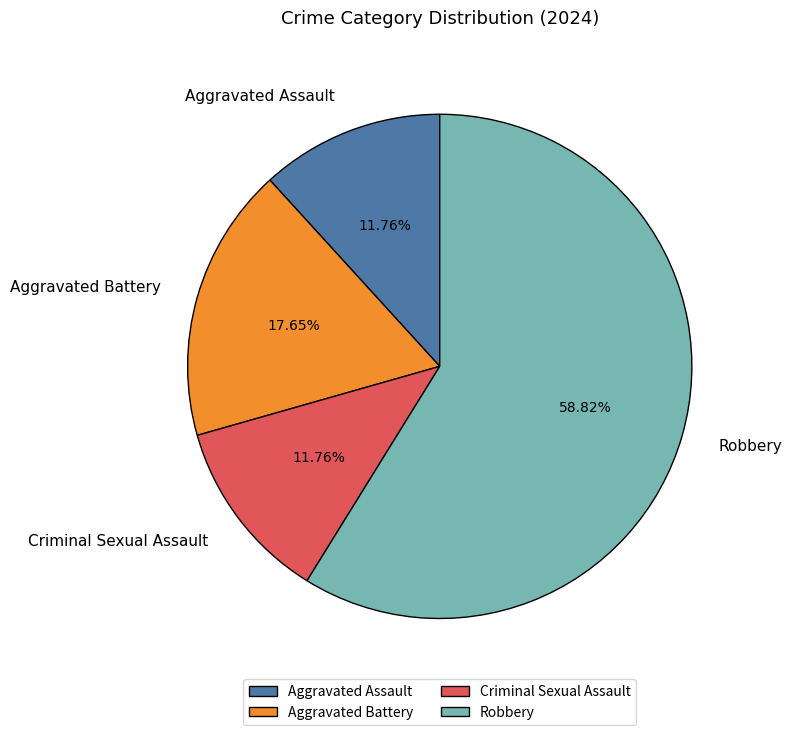

To the nearest percent, what is the difference between the Aggravated Battery and Robbery slice percentages?

41%